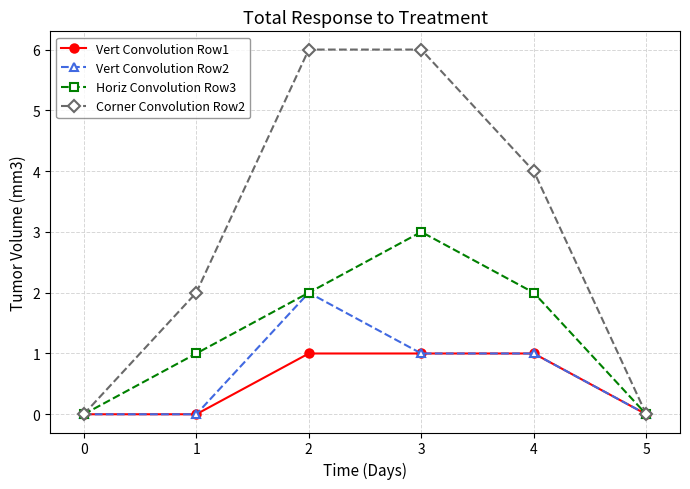

Where does the Corner Convolution Row2 series first go above 4?

2